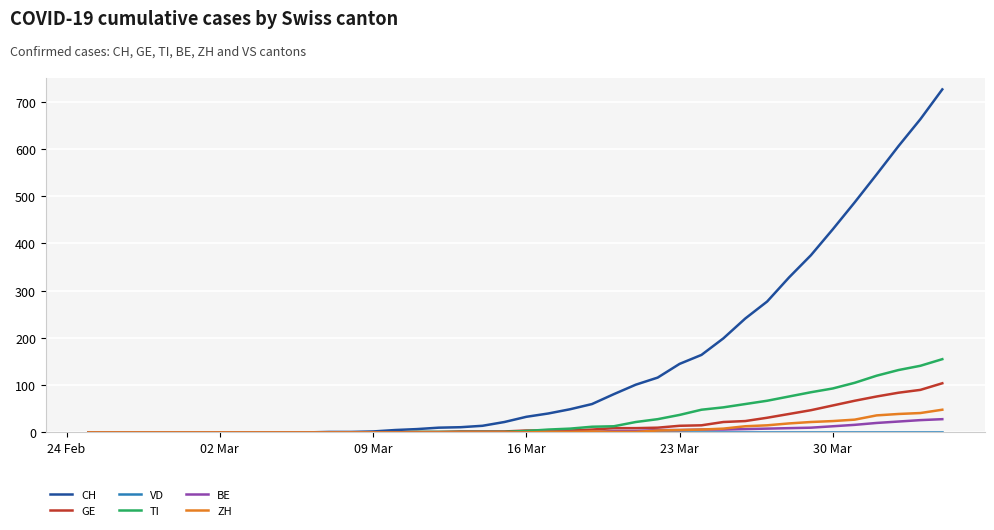

What is the maximum value shown in the chart?

726